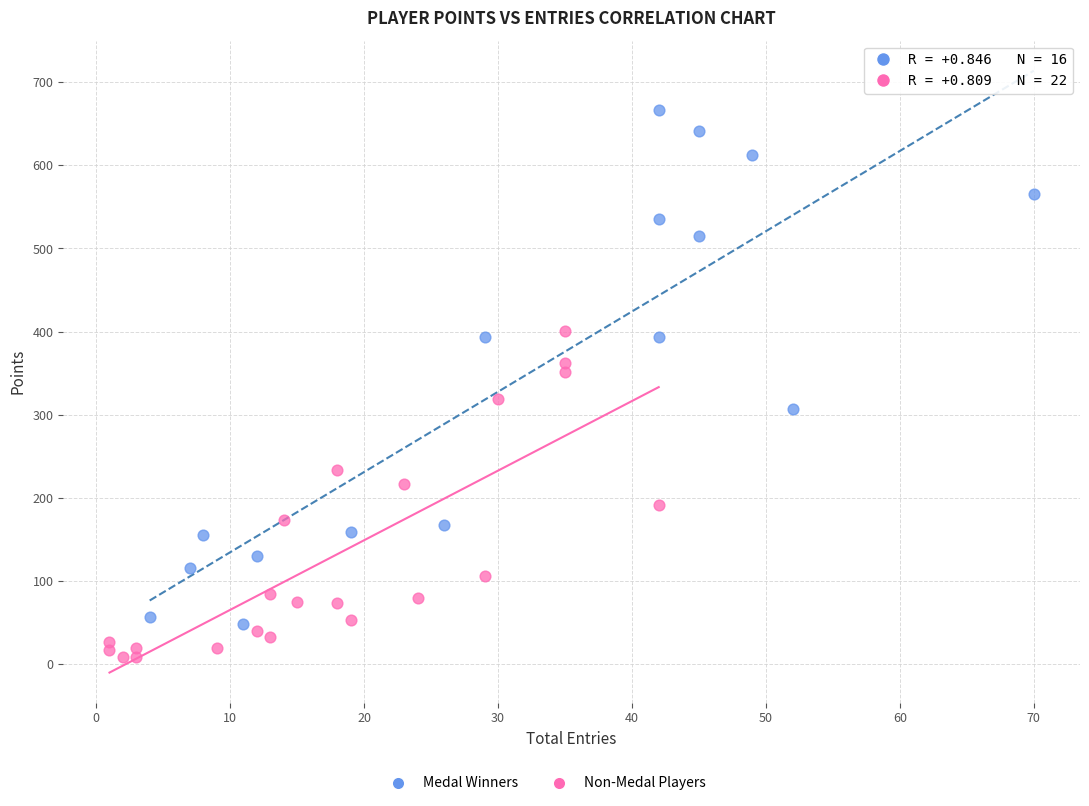

Which series reaches the maximum Y coordinate?

Medal Winners